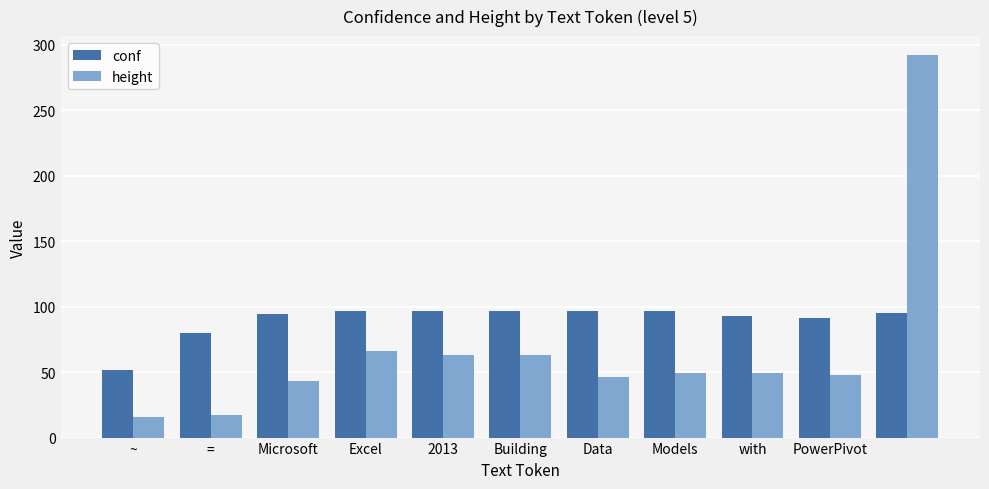

How many values in the height series are below 49?

5